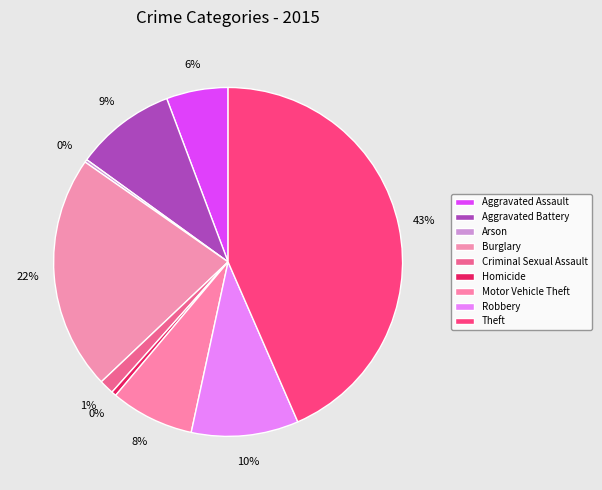

How many slices are in this pie chart?

9